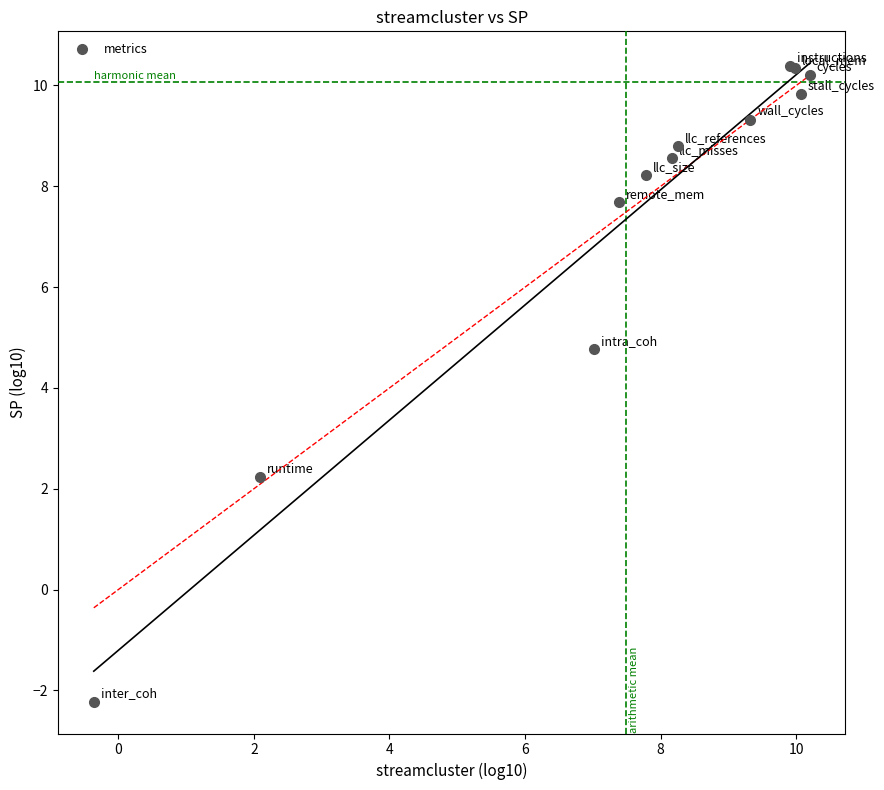

What Y value in the scatter plot is closest to 4?

4.8